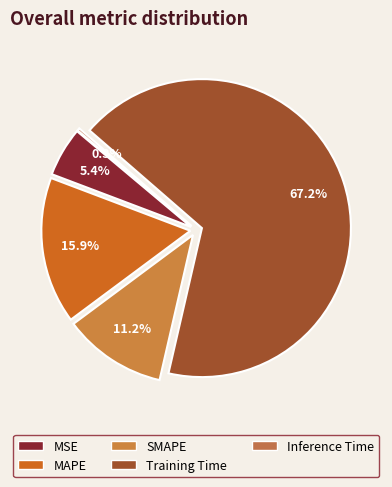

Which category accounts for the majority?

Training Time